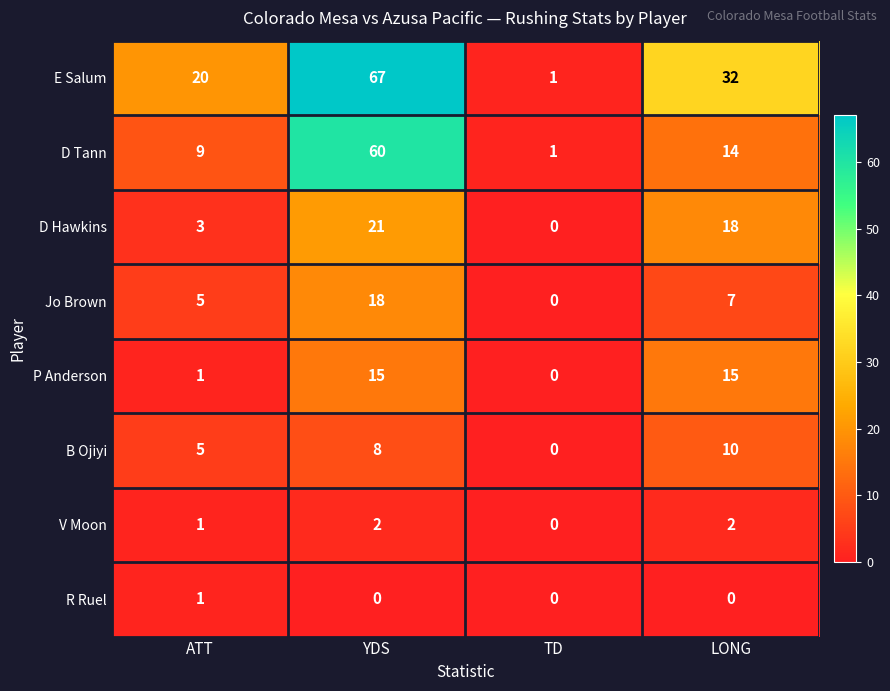

Between YDS and LONG, which series saw the biggest shift?

D Tann